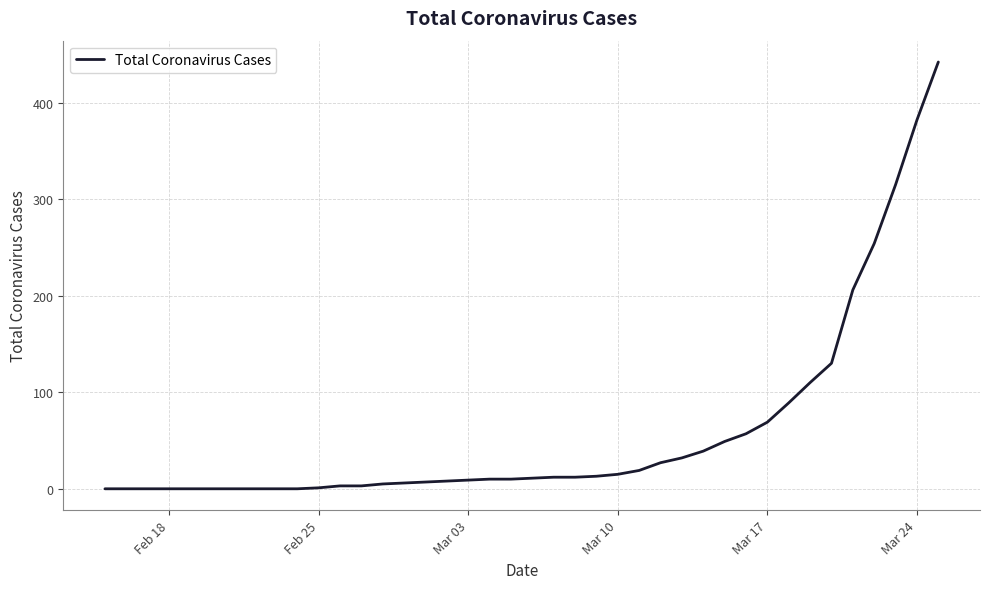

What is the average value?

59